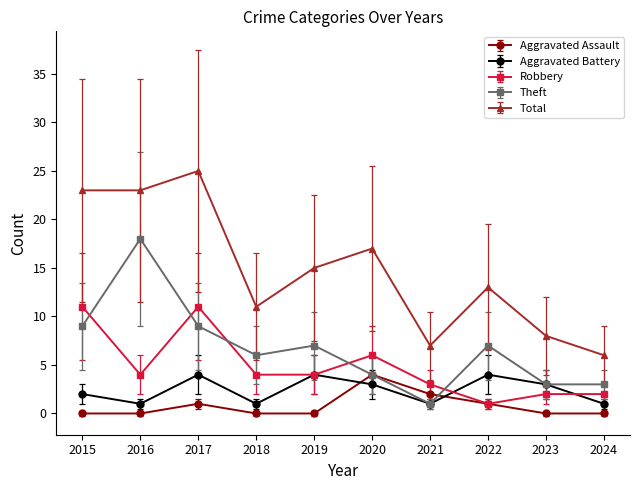

What is the value of the Robbery point at the 4th from the left?

4